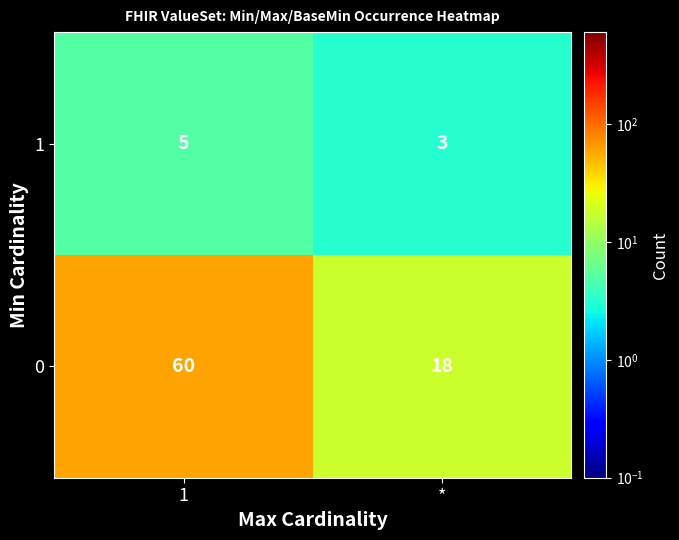

What value does the 0 series have at *, to the nearest 5?

20